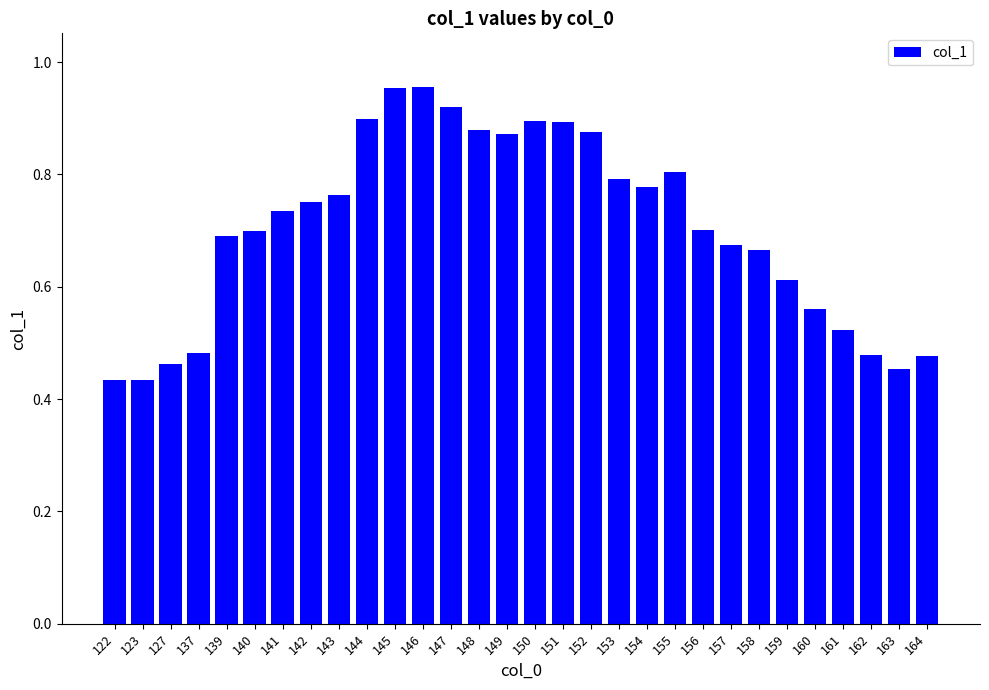

What is the sum of all values?

21.1